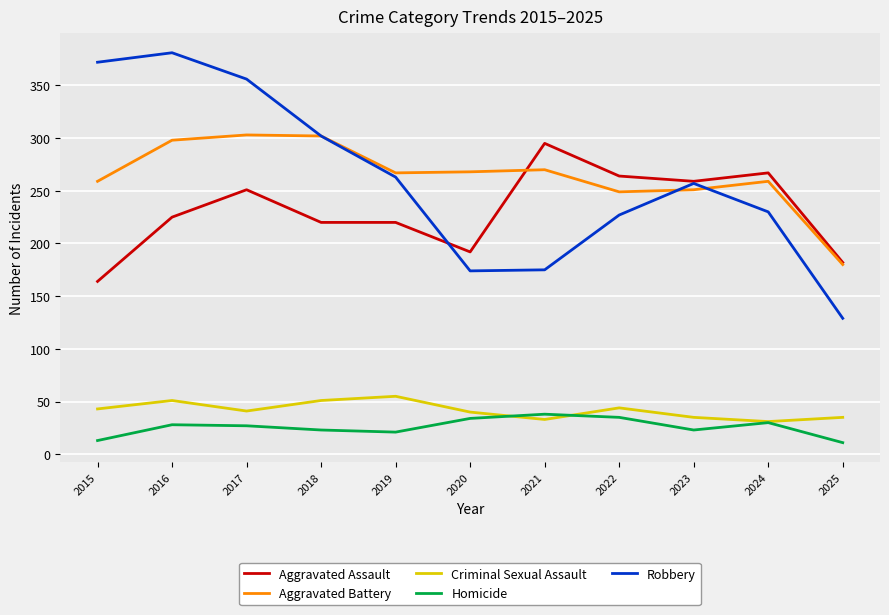

Read the Aggravated Assault value at 2018.

220